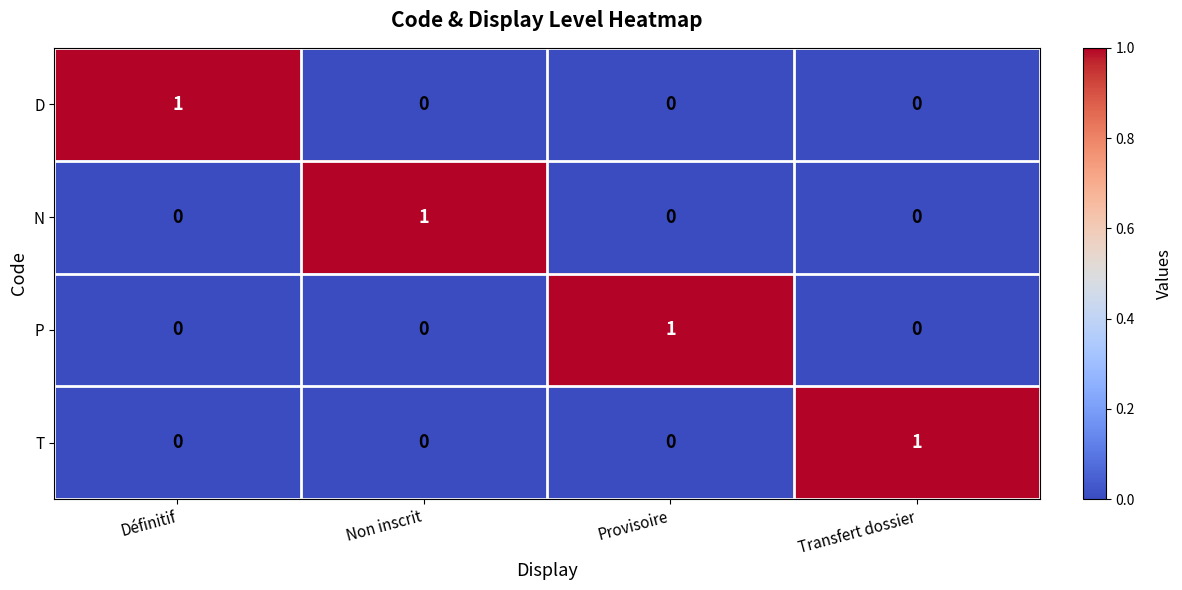

True or false: T has a value of -1 at Non inscrit.

False